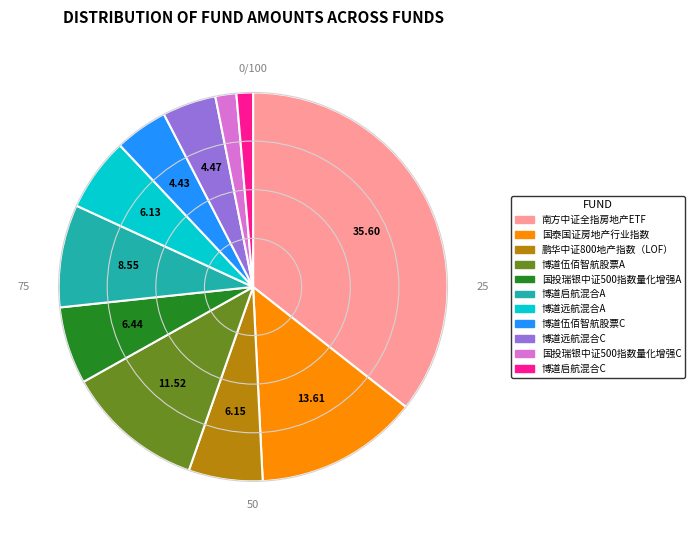

True or false: 博道伍佰智航股票A accounts for 23% of the total.

False